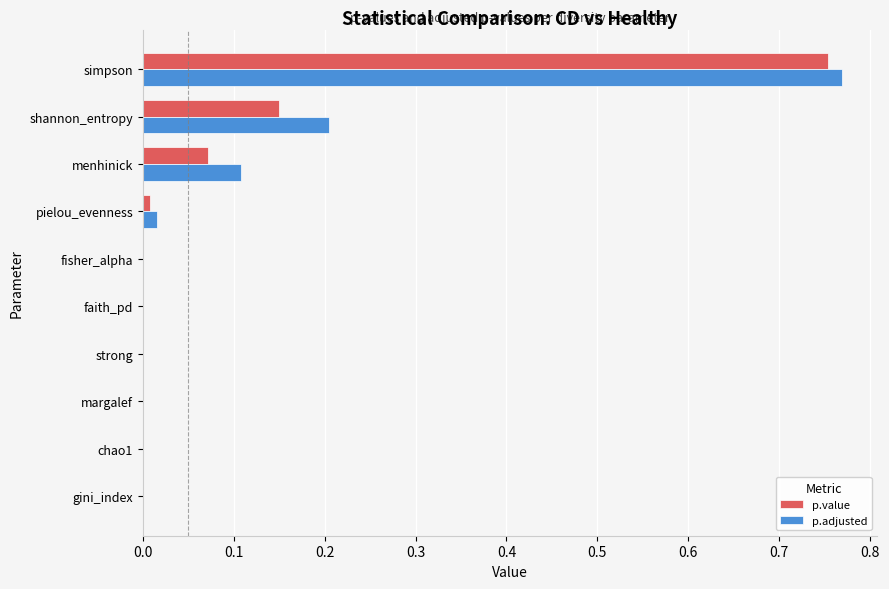

At which category is the sum across all series the highest?

simpson